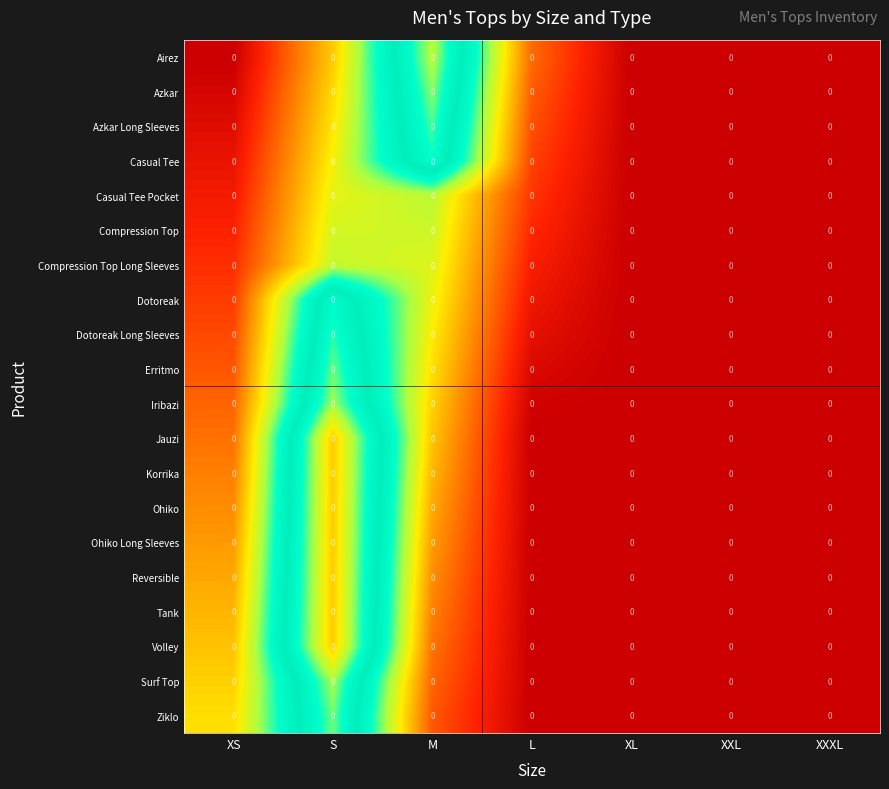

Rank the series at XS from highest to lowest value.

Ziklo, Surf Top, Volley, Tank, Reversible, Ohiko Long Sleeves, Ohiko, Korrika, Jauzi, Iribazi, Erritmo, Dotoreak Long Sleeves, Dotoreak, Compression Top Long Sleeves, Compression Top, Casual Tee Pocket, Casual Tee, Azkar Long Sleeves, Azkar, Airez